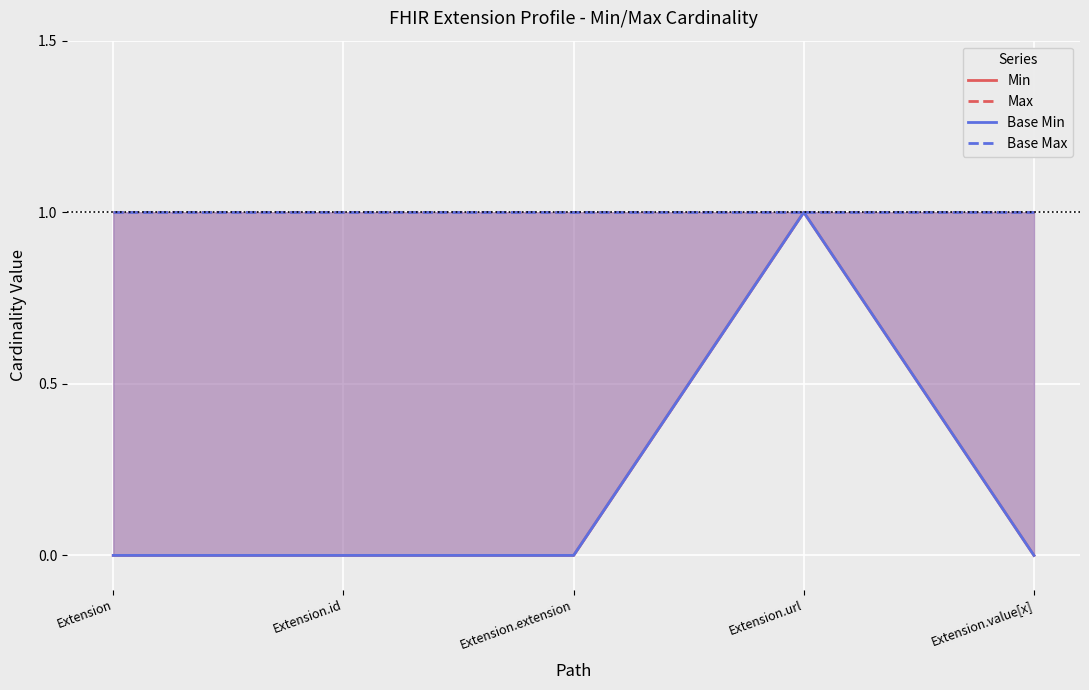

Count the Base Min values in the range 0 to 1.

5